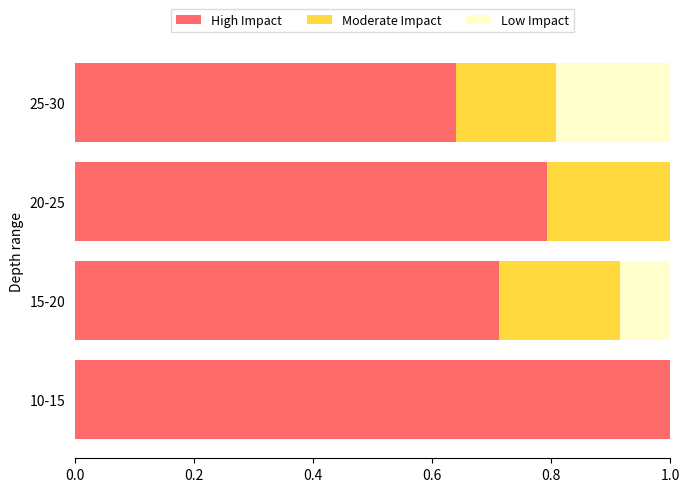

Count the number of data series in this chart.

3